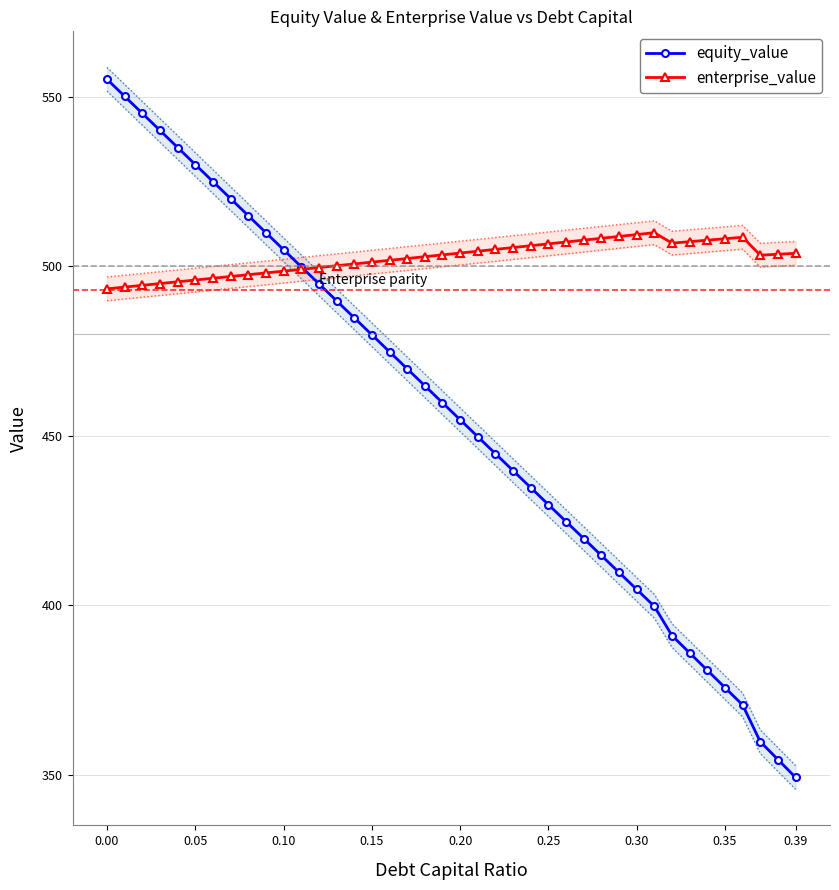

The value of enterprise_value at 0.30 is 852.9. True or false?

False